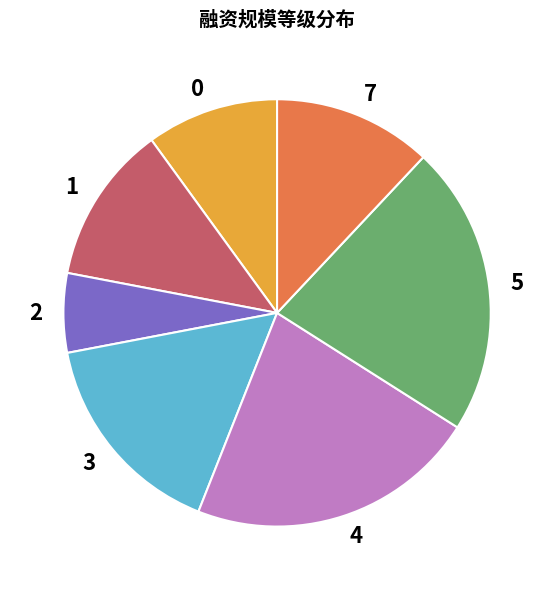

Is there any slice that represents more than half of the pie?

No